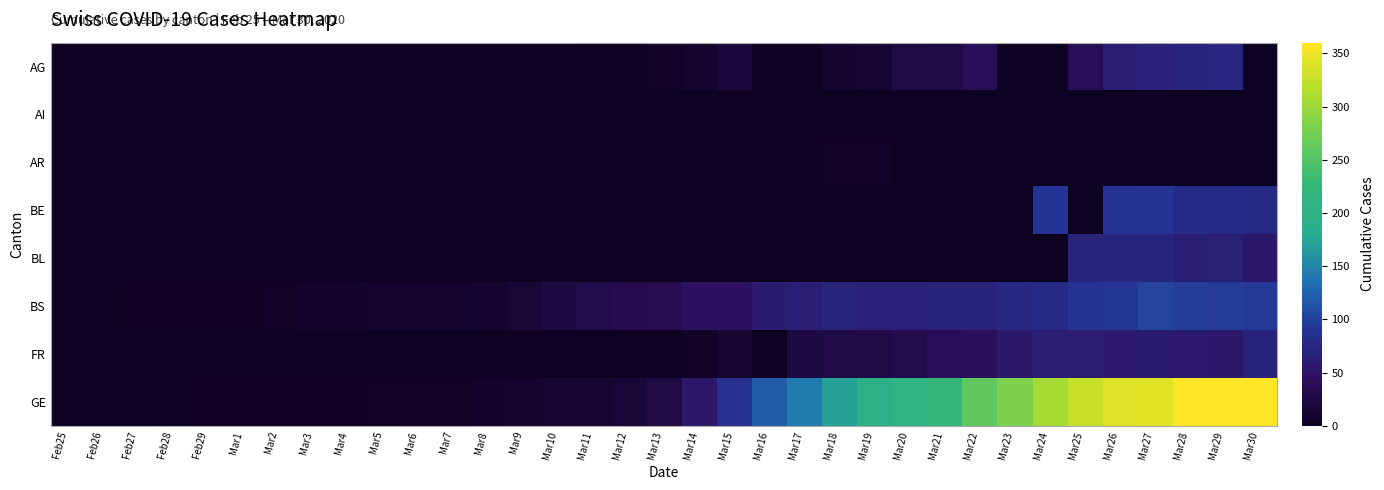

Rank the series at Feb28 from highest to lowest value.

BS, GE, AG, AI, AR, BE, BL, FR